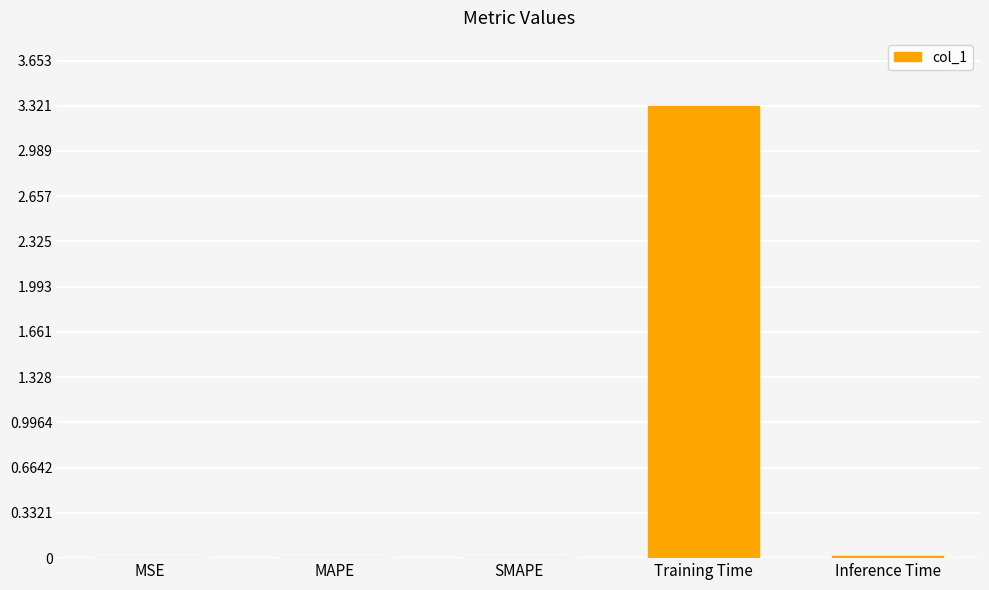

The value at Training Time is 1.5. True or false?

False